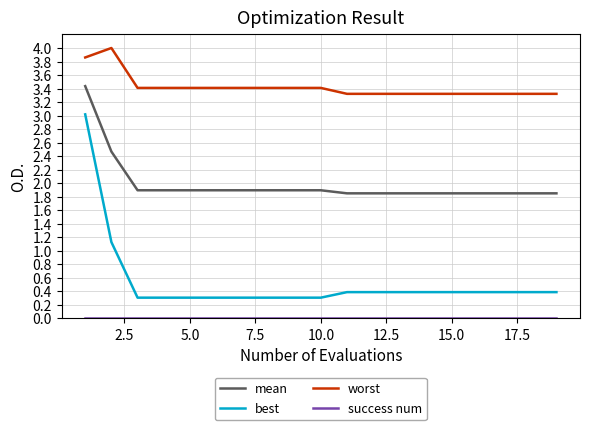

True or false: mean and best cross at least once.

False